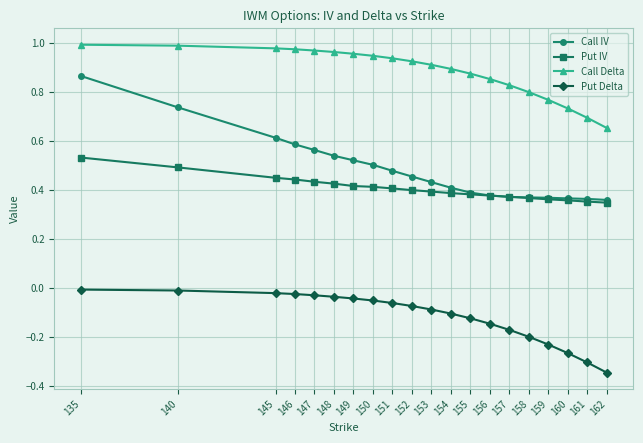

True or false: Put IV and Put Delta intersect in this chart.

False